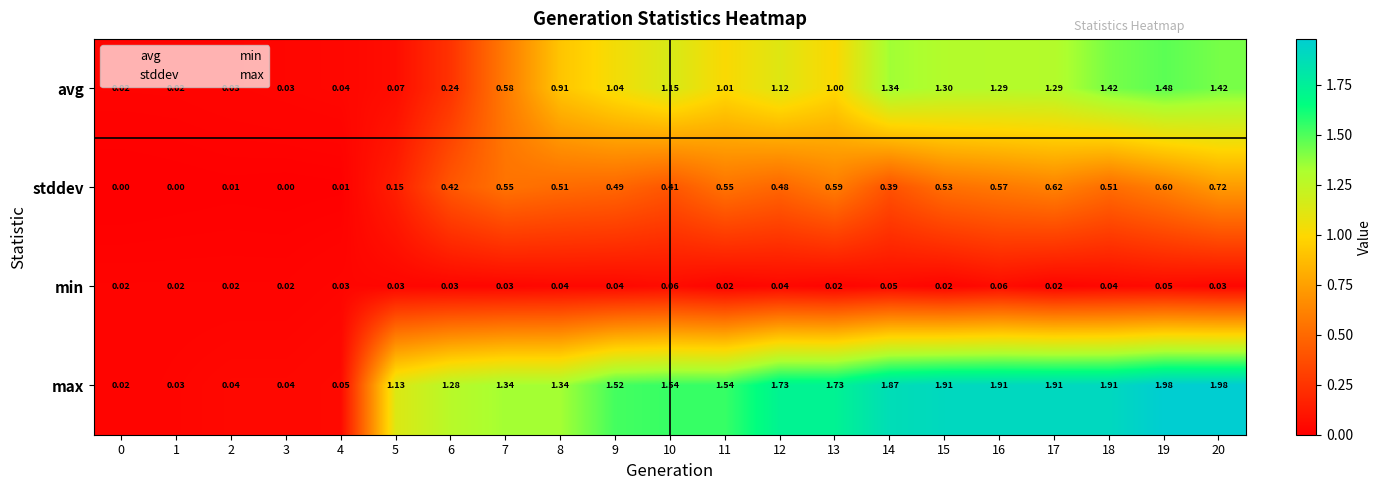

Between 0 and 15, which series saw the biggest shift?

max